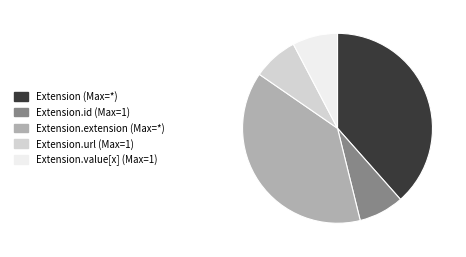

How many segments does this pie chart have?

5